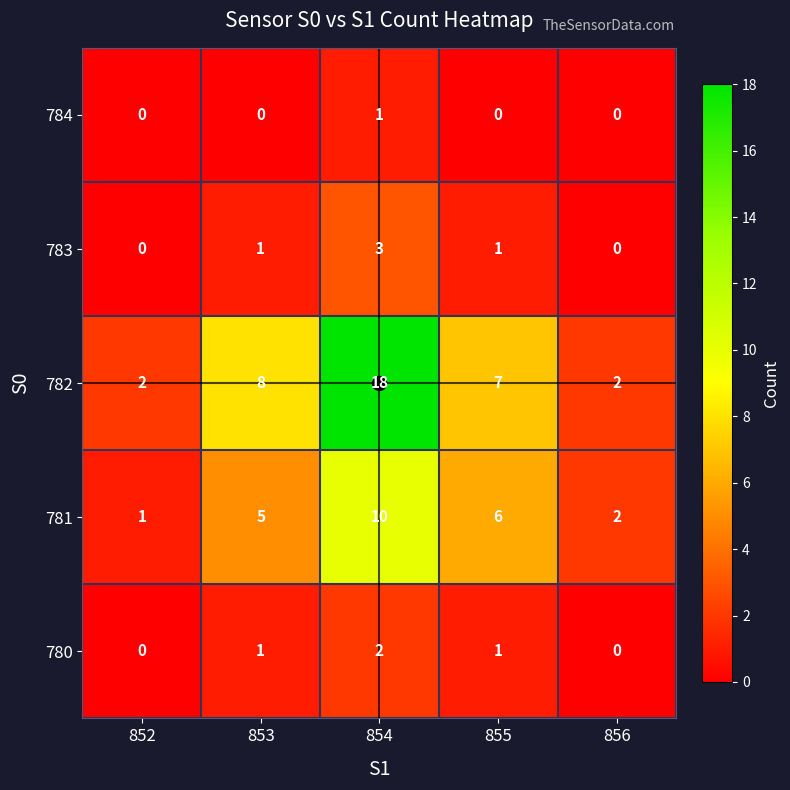

What is the spread (max minus min) of values at 853?

8